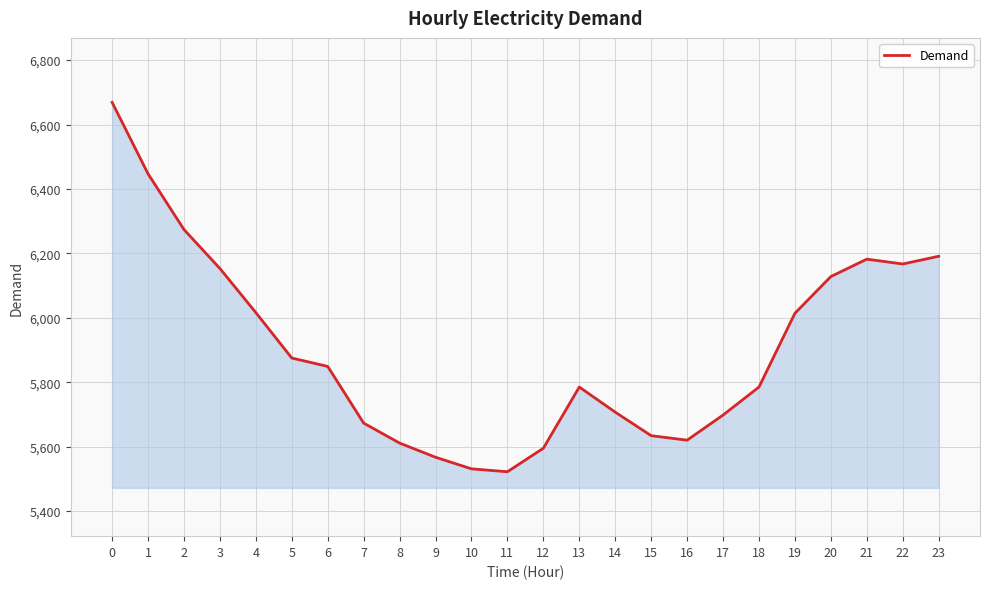

The value at 10 is 3512. True or false?

False